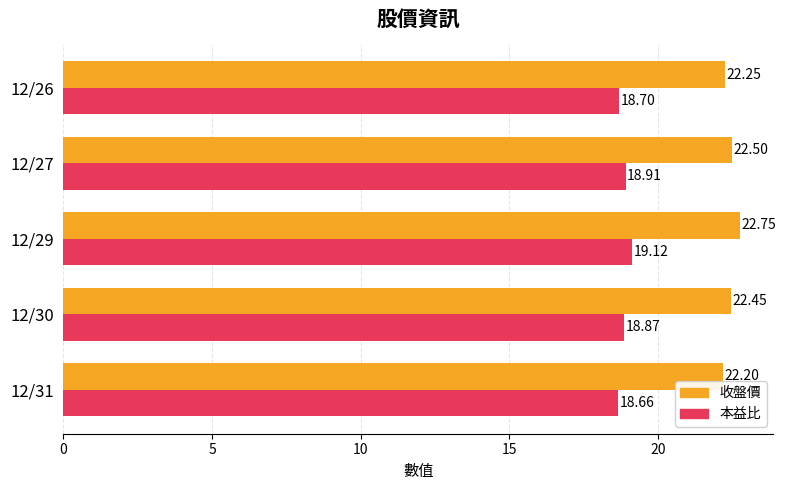

What is the sum of all 收盤價 values?

112.2